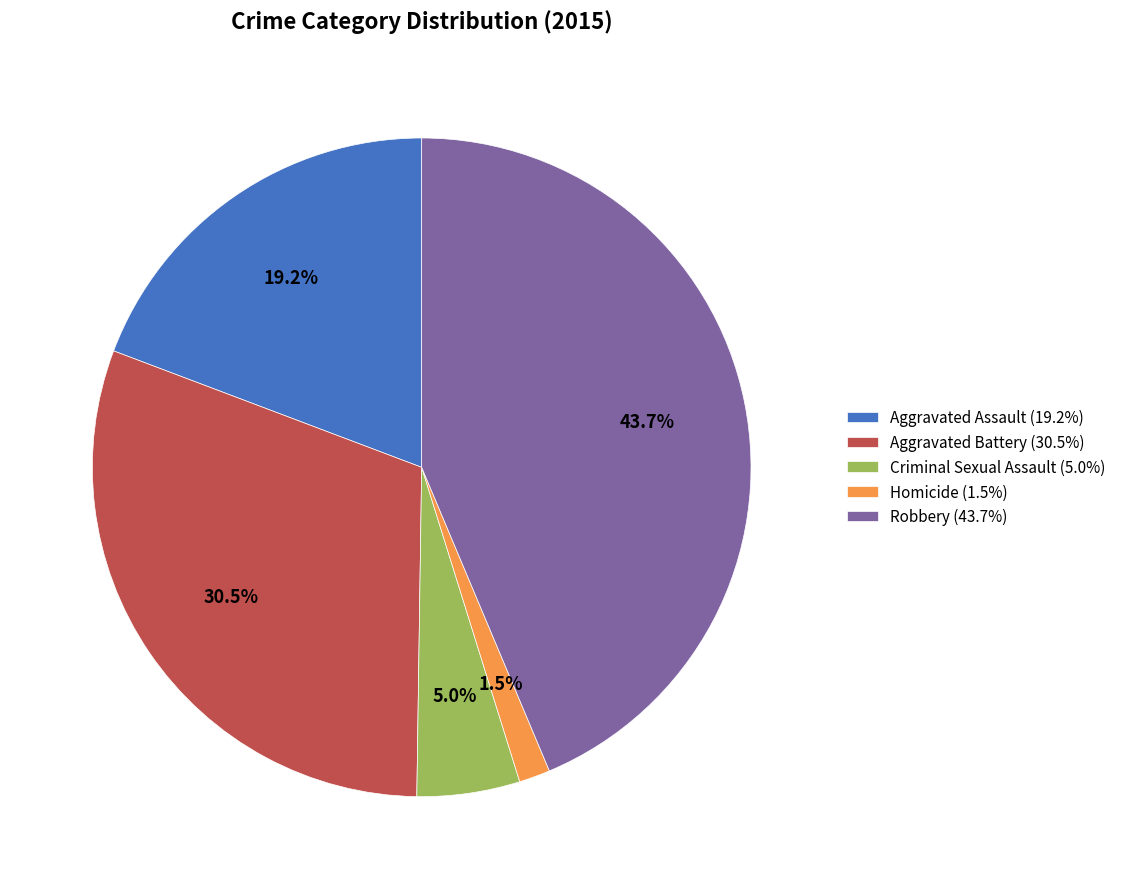

Count the number of slices in the pie.

5